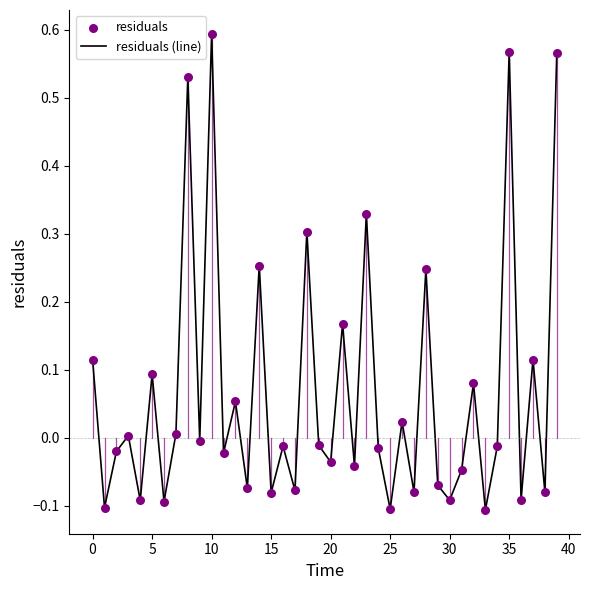

What is the difference between the maximum and minimum values?

0.7